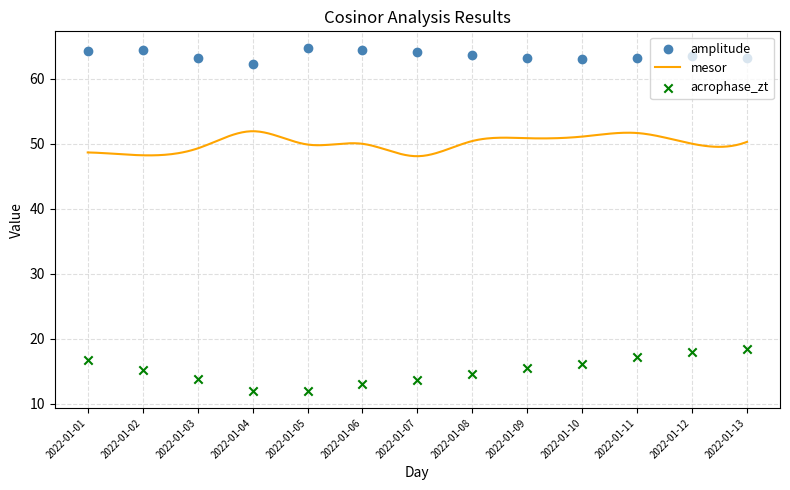

At how many categories does at least one series exceed 60?

13